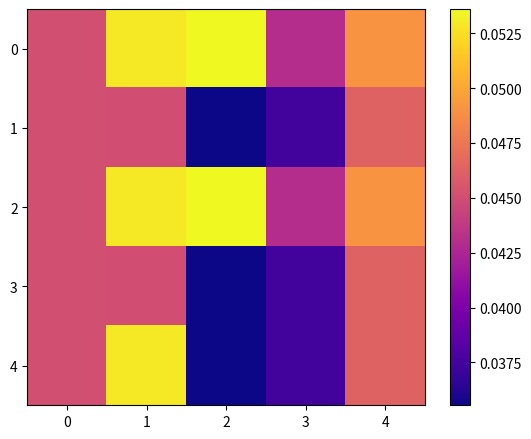

At 1, list the series in order from smallest to largest.

1, 3, 0, 2, 4